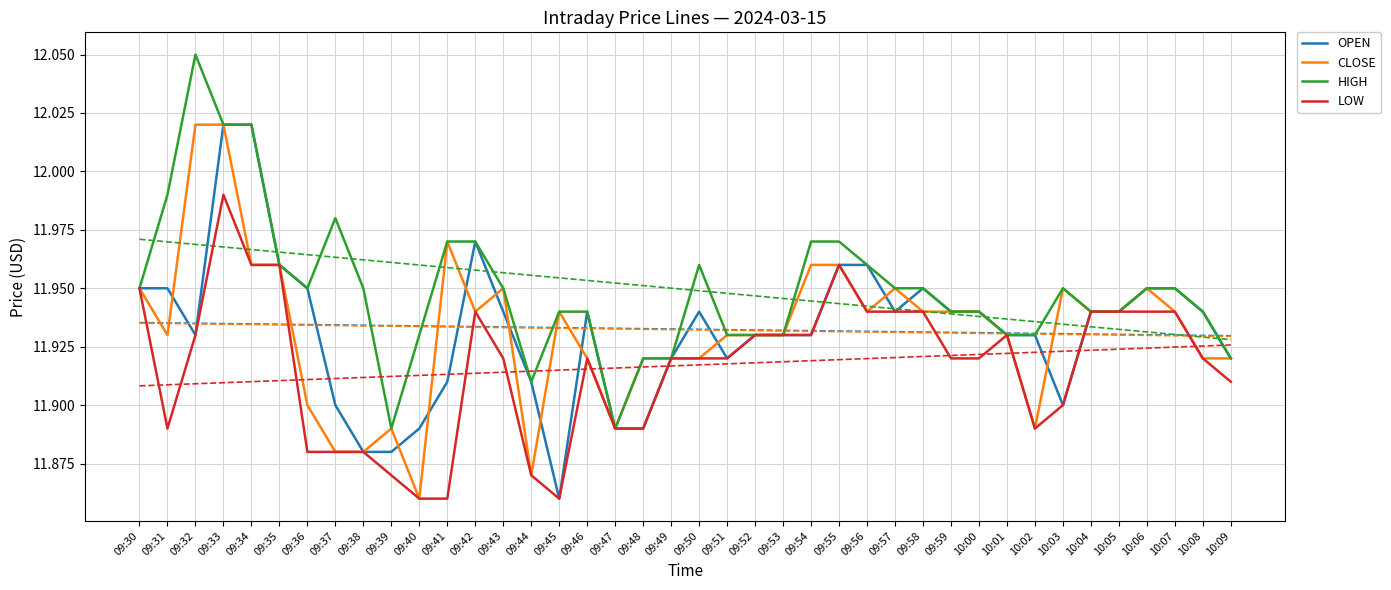

Rank the categories by HIGH value from lowest to highest.

09:39, 09:47, 09:44, 09:48, 09:49, 10:09, 09:40, 09:51, 09:52, 09:53, 10:01, 10:02, 09:45, 09:46, 09:59, 10:00, 10:04, 10:05, 10:08, 09:30, 09:36, 09:38, 09:43, 09:57, 09:58, 10:03, 10:06, 10:07, 09:35, 09:50, 09:56, 09:41, 09:42, 09:54, 09:55, 09:37, 09:31, 09:33, 09:34, 09:32